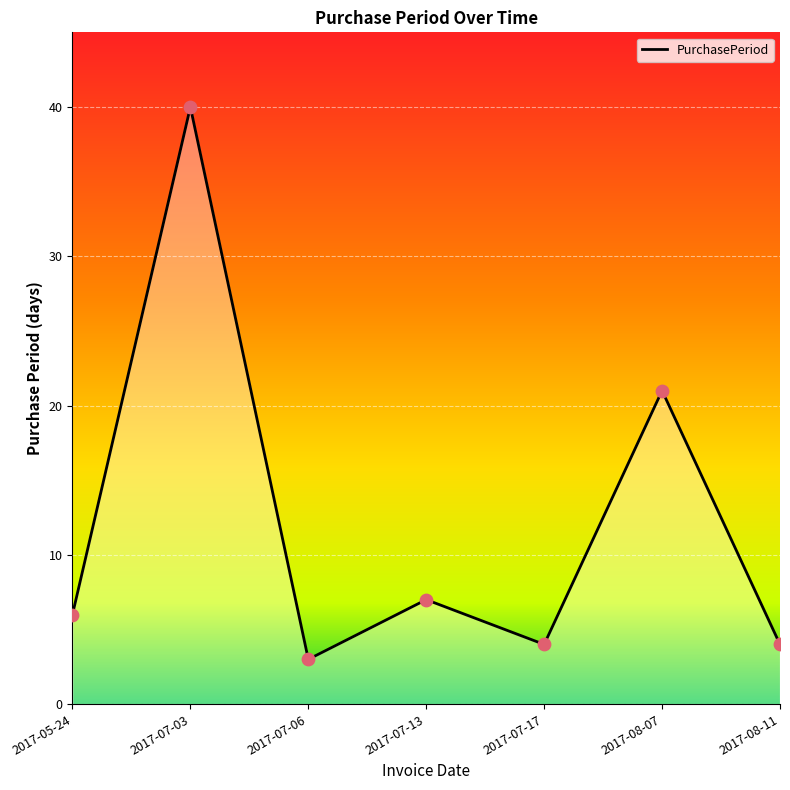

What is the ratio of the value at 2017-08-07 to the value at 2017-07-06?

7.0